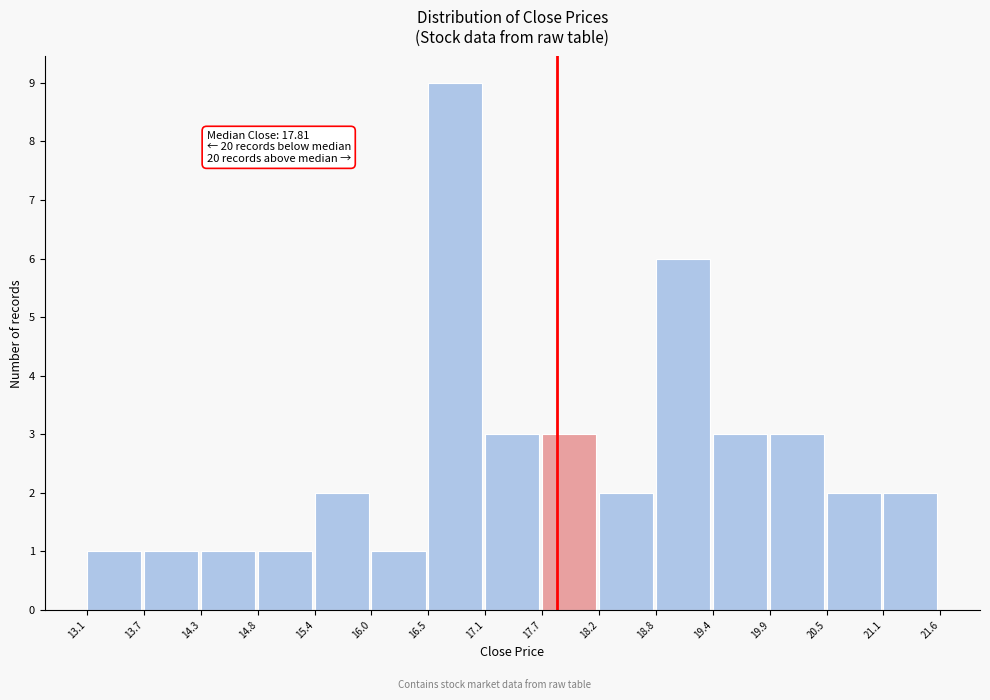

Over which range of the x-axis is the bar tallest?

16.5 to 17.1